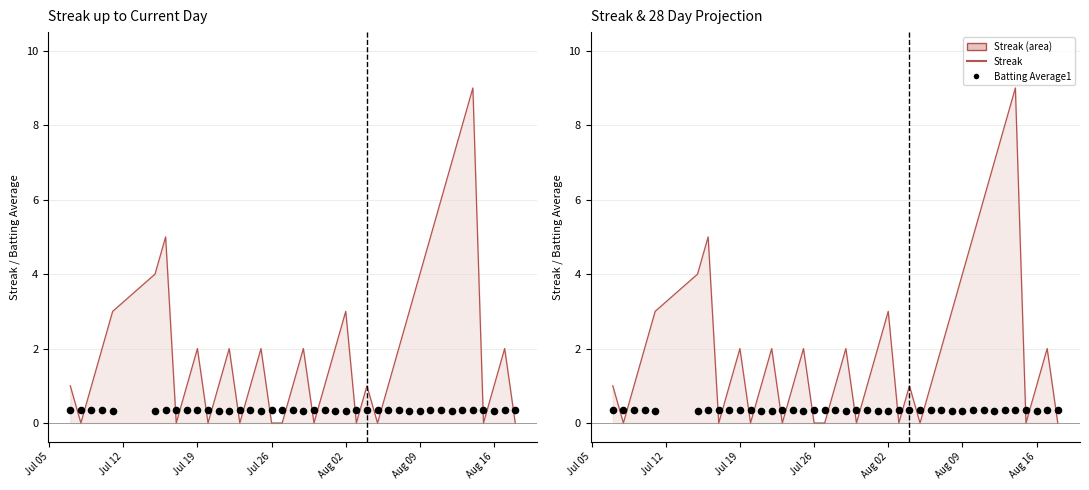

Which series has the widest spread of Y values?

Streak